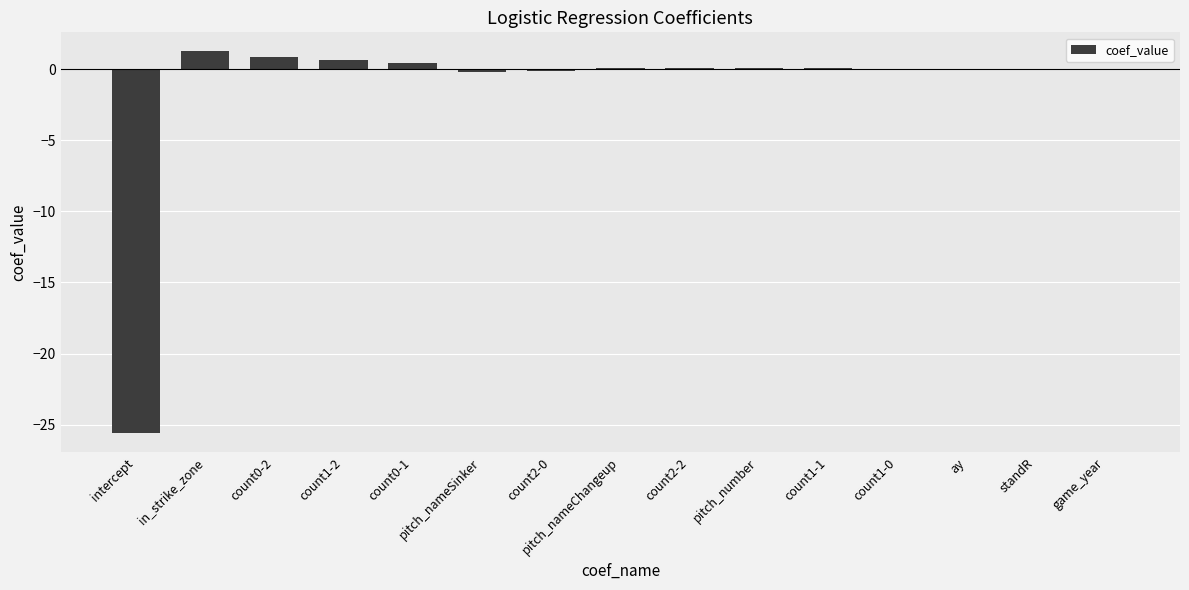

Count the number of categories in the chart.

15